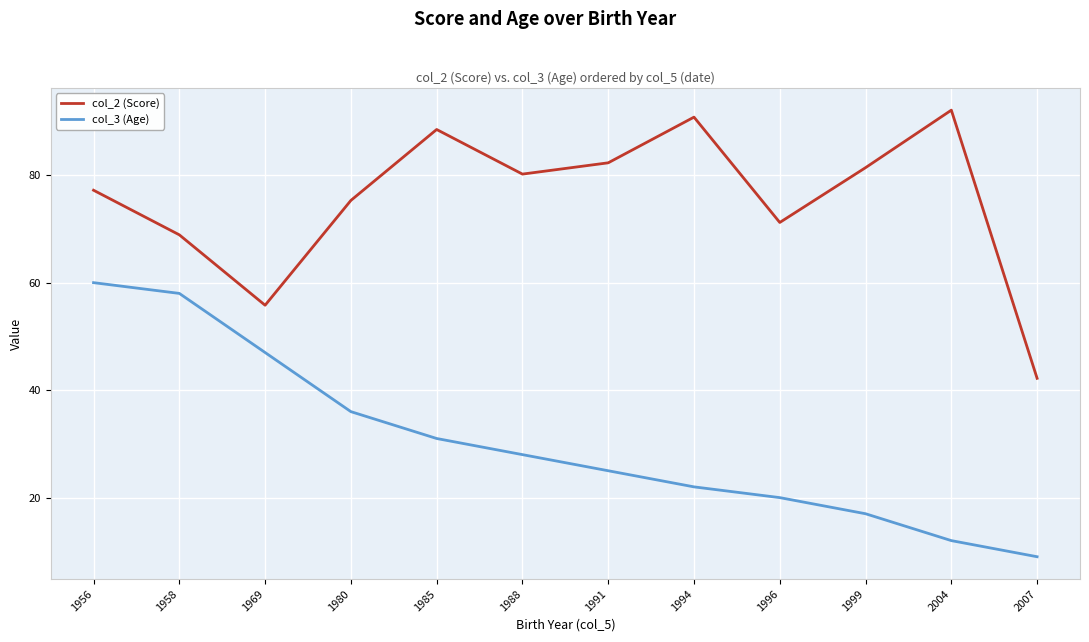

Rank the series at 1969 from lowest to highest value.

col_3 (Age), col_2 (Score)